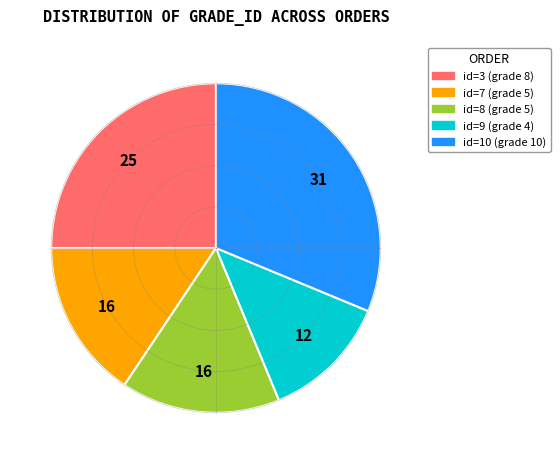

The id=3 (grade 8) slice represents 11% of the pie. True or false?

False